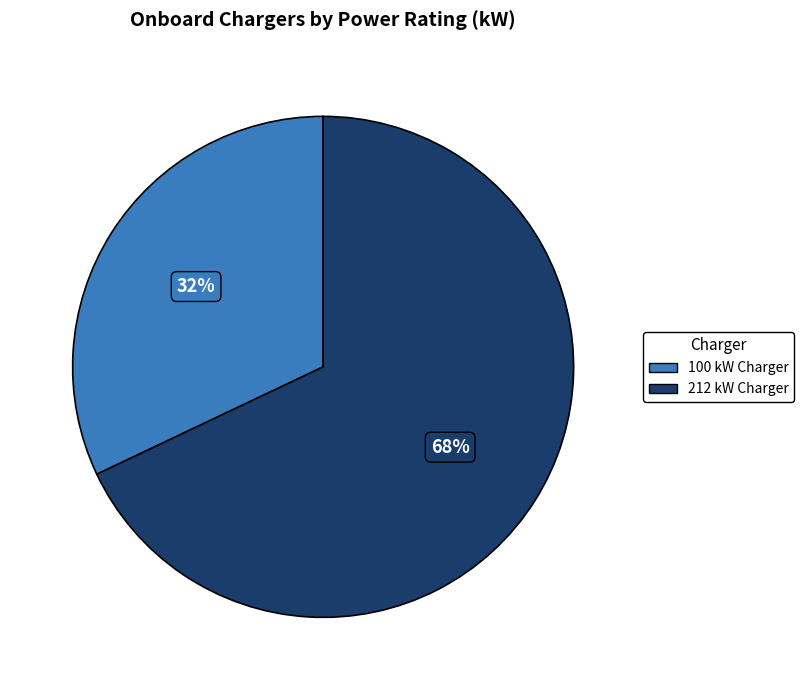

Is 212 kW the majority of the pie?

Yes